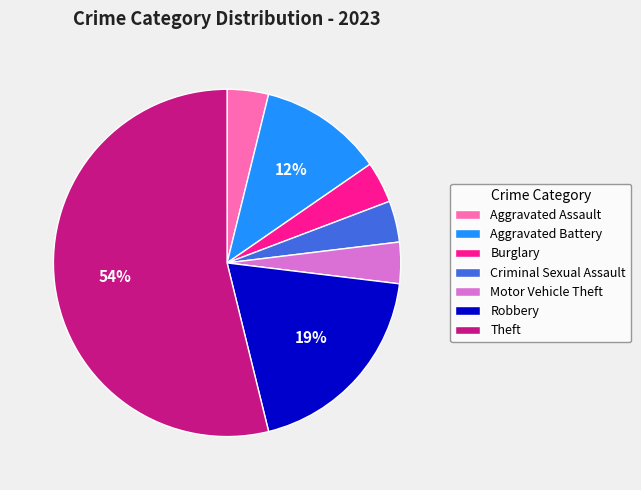

Combined, do Aggravated Battery and Theft account for over 50%?

Yes